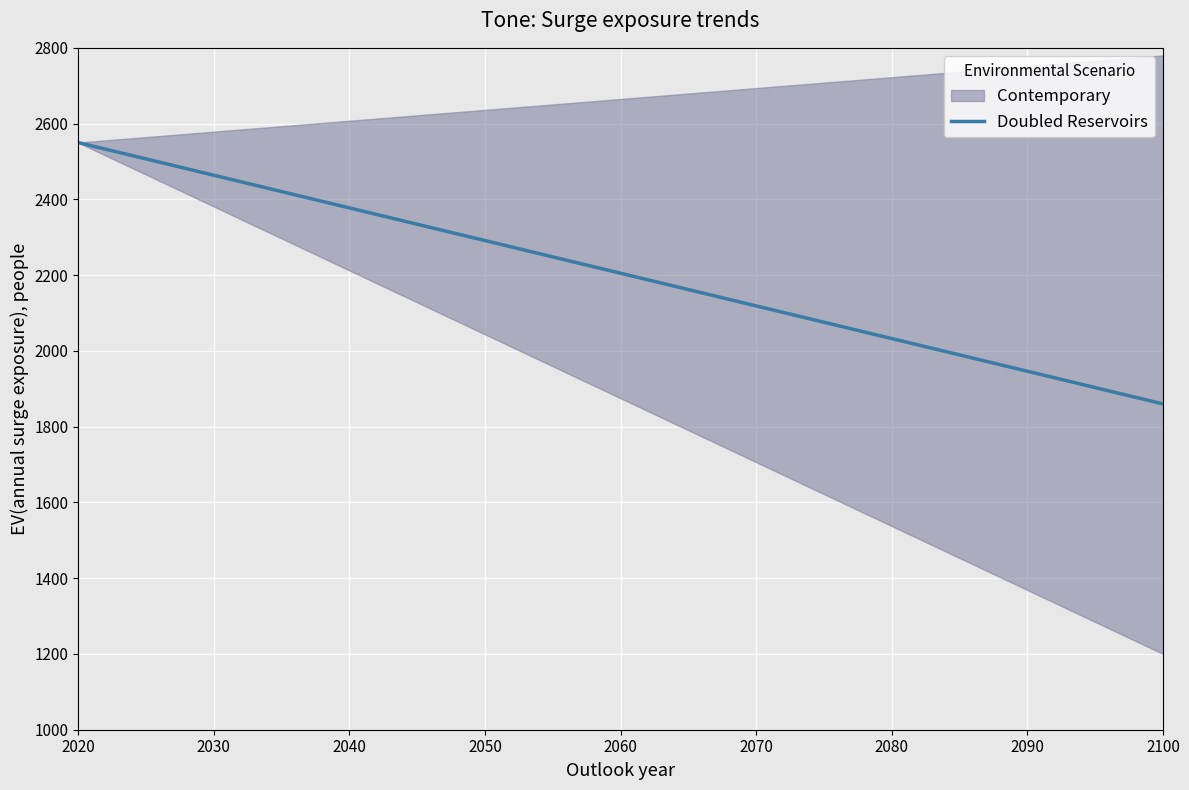

At which label does Doubled Reservoirs reach its minimum?

2100